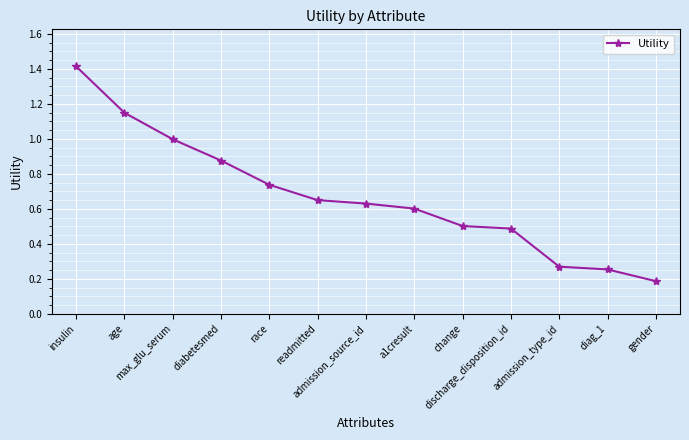

What is the difference between the second highest and minimum values?

1.0